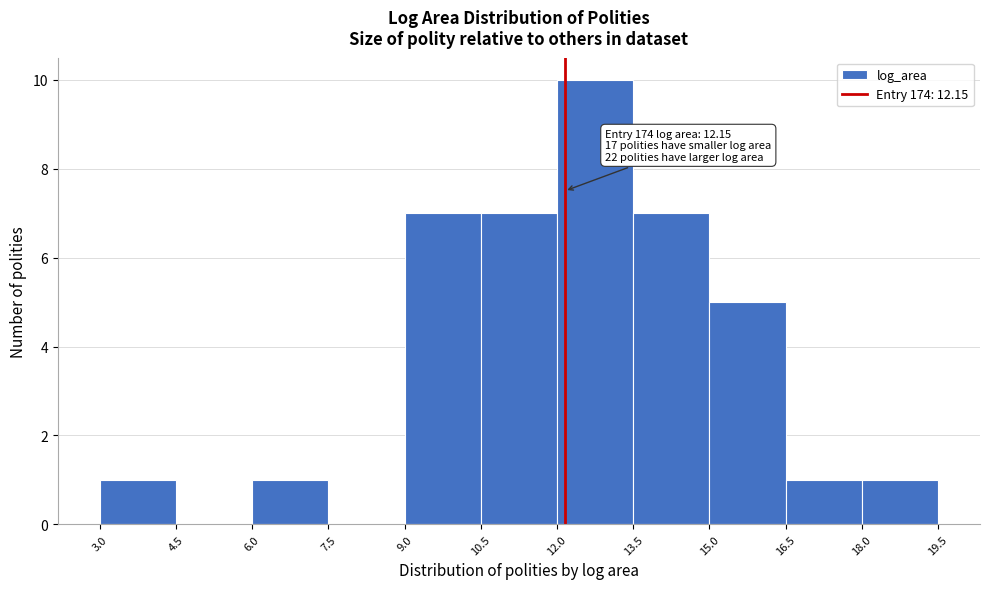

Which range on the x-axis has the tallest bar?

12.0 to 13.5